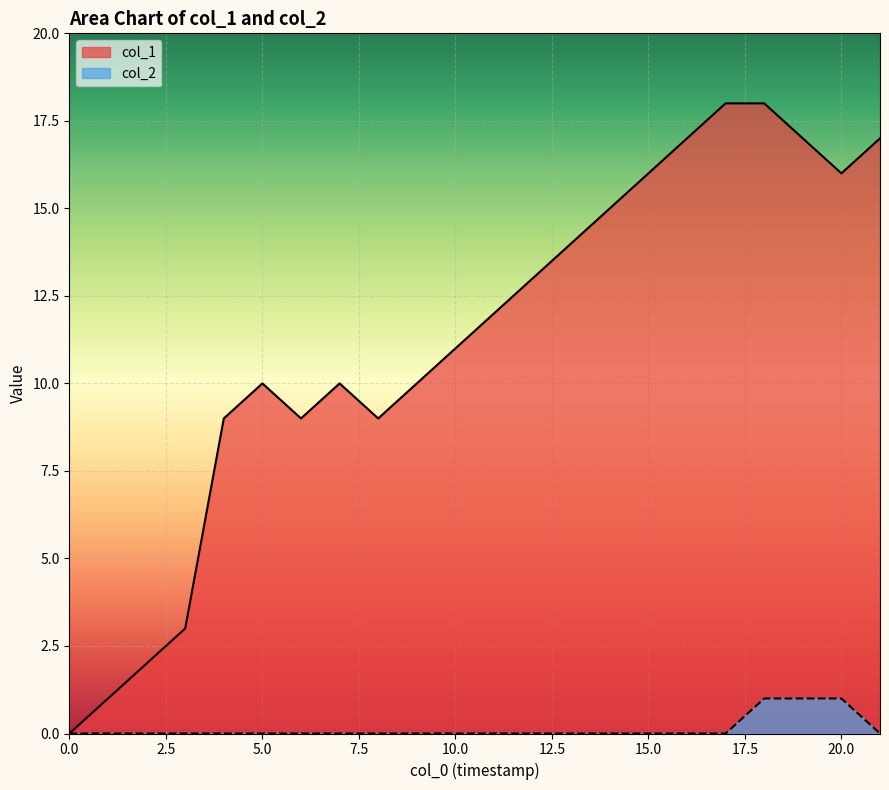

At how many categories does at least one series exceed 10?

12